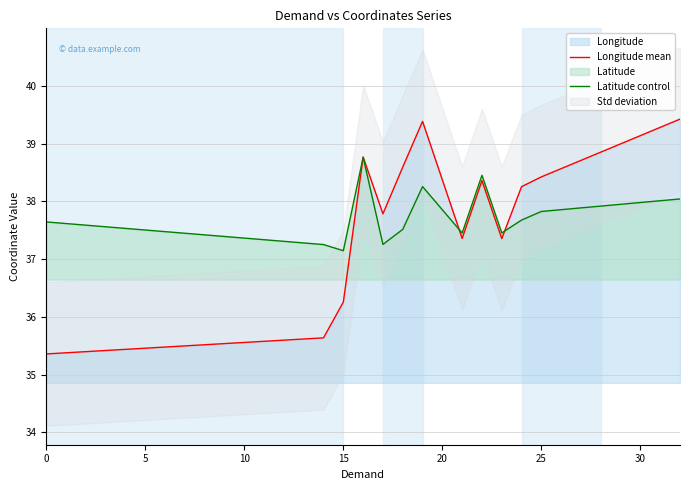

The value of Longitude mean at 0 is 35.4. True or false?

True